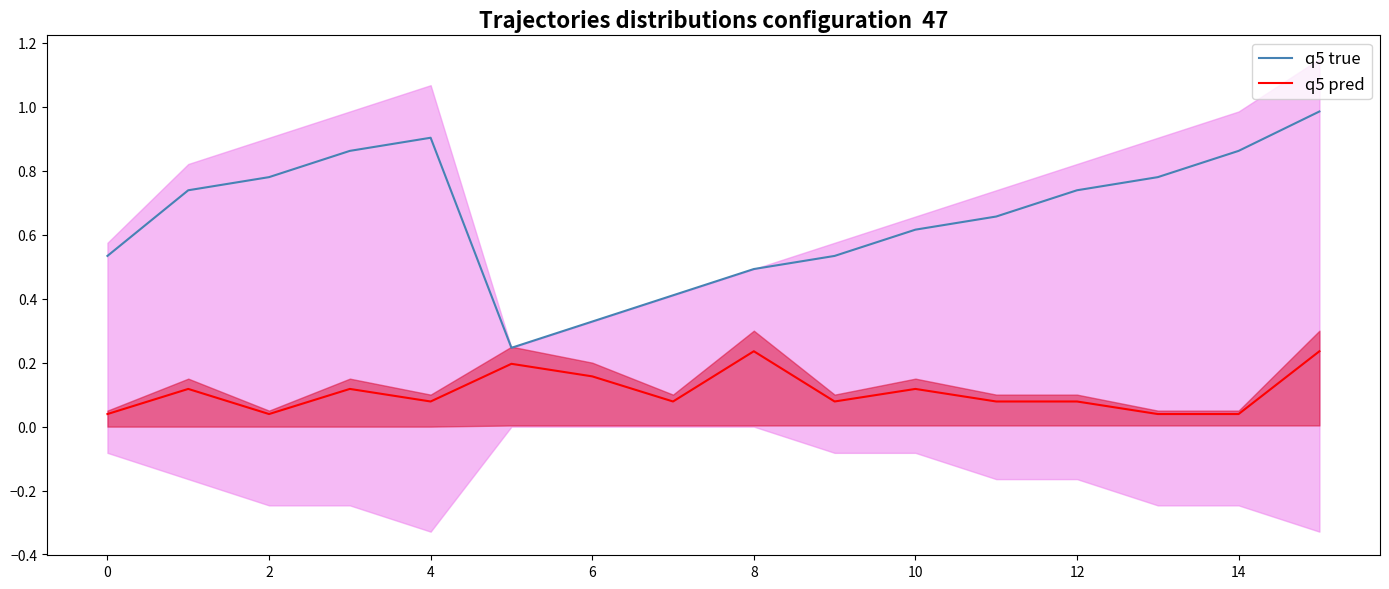

True or false: q5 true has more than 0 points higher than both neighbors.

True